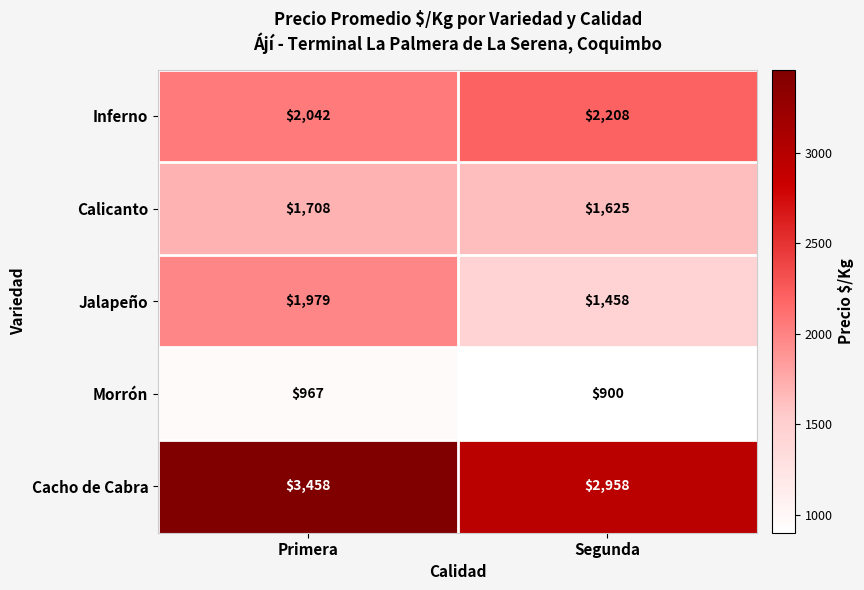

At how many categories does at least one series exceed 959?

2